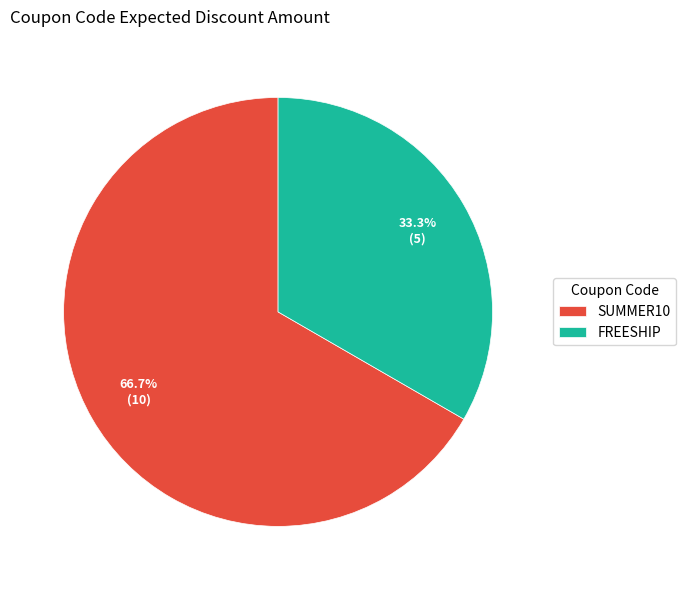

Between SUMMER10 and FREESHIP, which is larger?

SUMMER10